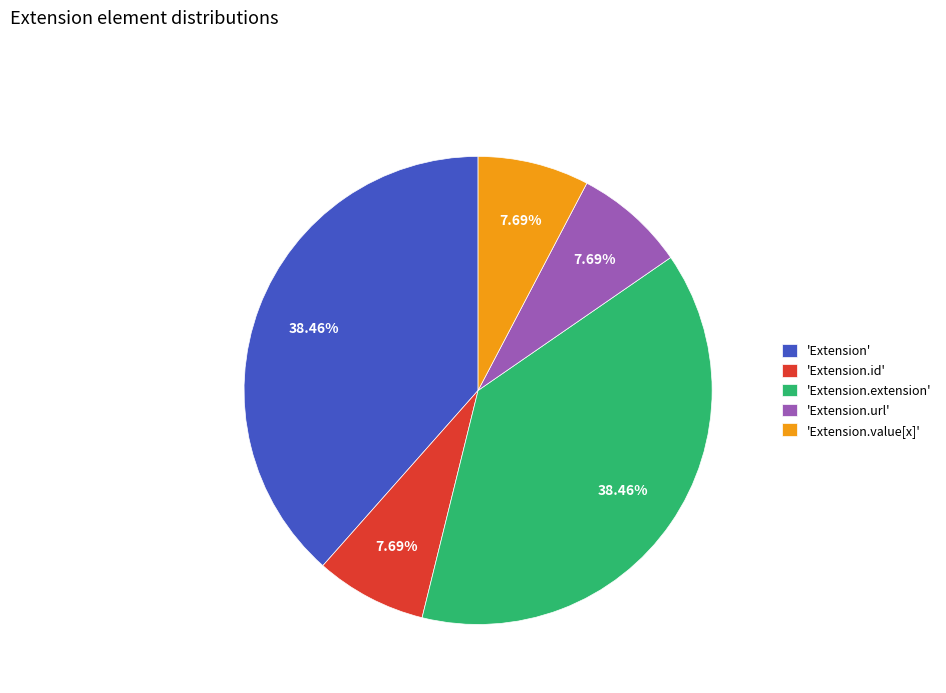

Count the number of slices in the pie.

5